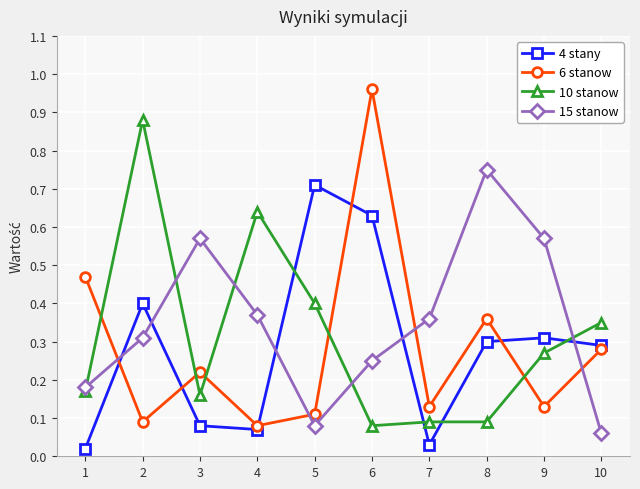

Where do 6 stanow and 4 stany first cross each other?

1 and 2